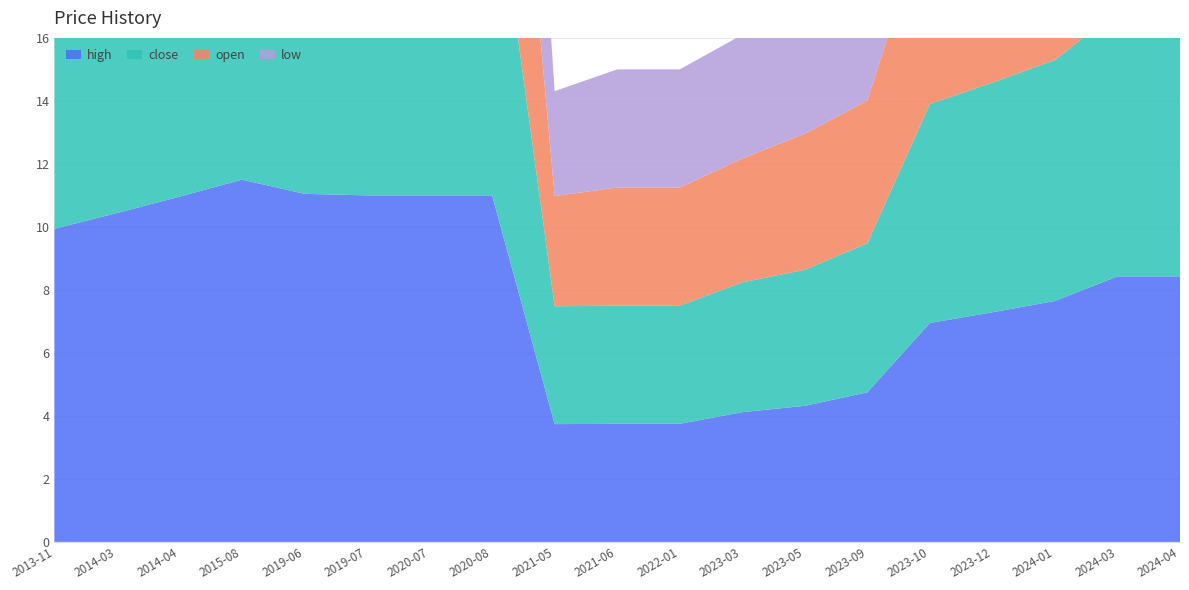

Reading left to right, extract all data points from this chart.

high: 2013-11=9.9	2014-03=10.4	2014-04=11.0	2015-08=11.5	2019-06=11.1	2019-07=11.0	2020-07=11.0	2020-08=11.0	2021-05=3.7	2021-06=3.8	2022-01=3.8	2023-03=4.1	2023-05=4.3	2023-09=4.8	2023-10=7.0	2023-12=7.3	2024-01=7.7	2024-03=8.4	2024-04=8.4
close: 2013-11=9.9	2014-03=10.4	2014-04=11.0	2015-08=11.5	2019-06=11.0	2019-07=11.0	2020-07=11.0	2020-08=11.0	2021-05=3.7	2021-06=3.8	2022-01=3.8	2023-03=4.1	2023-05=4.3	2023-09=4.7	2023-10=7.0	2023-12=7.3	2024-01=7.7	2024-03=8.4	2024-04=8.4
open: 2013-11=9.9	2014-03=10.4	2014-04=11.0	2015-08=11.5	2019-06=10.9	2019-07=11.0	2020-07=11.0	2020-08=11.0	2021-05=3.5	2021-06=3.8	2022-01=3.8	2023-03=3.9	2023-05=4.3	2023-09=4.5	2023-10=6.3	2023-12=7.3	2024-01=7.7	2024-03=8.0	2024-04=8.4
low: 2013-11=9.9	2014-03=10.4	2014-04=11.0	2015-08=11.5	2019-06=10.9	2019-07=10.9	2020-07=11.0	2020-08=11.0	2021-05=3.3	2021-06=3.8	2022-01=3.8	2023-03=3.9	2023-05=4.3	2023-09=4.3	2023-10=6.0	2023-12=7.3	2024-01=6.9	2024-03=8.0	2024-04=8.4